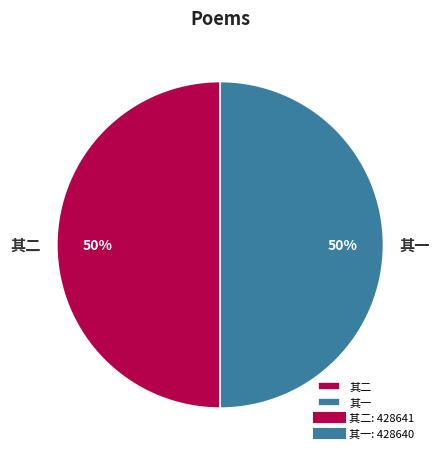

What is the ratio of the value at 其一 to the value at 其二?

1.0